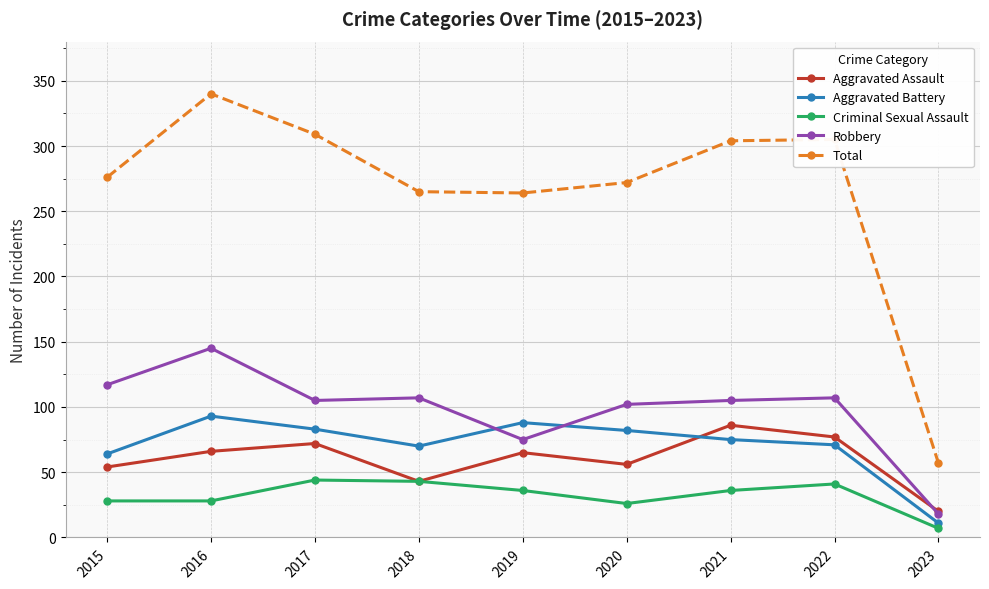

At which category does Aggravated Assault reach its first local valley?

2018